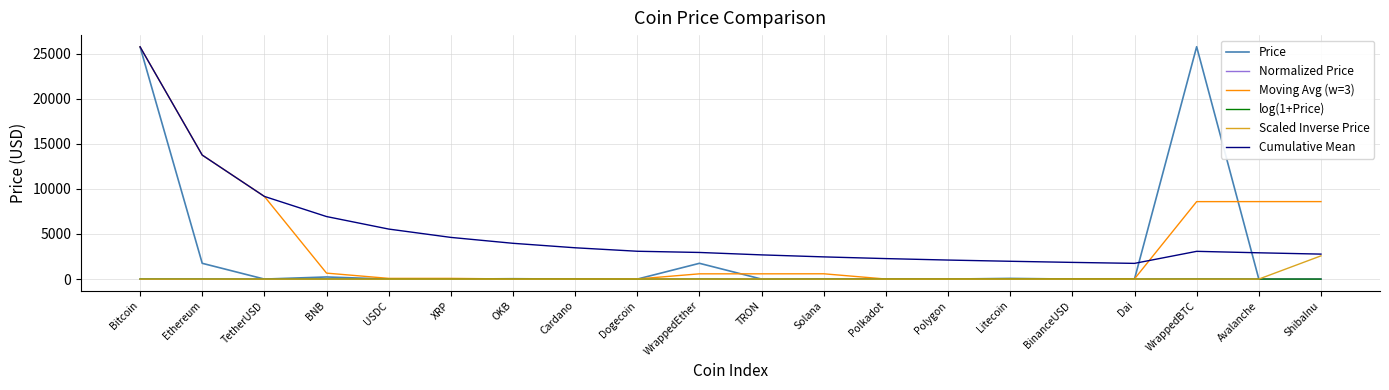

How many values in the log(1+Price) series exceed 1?

10